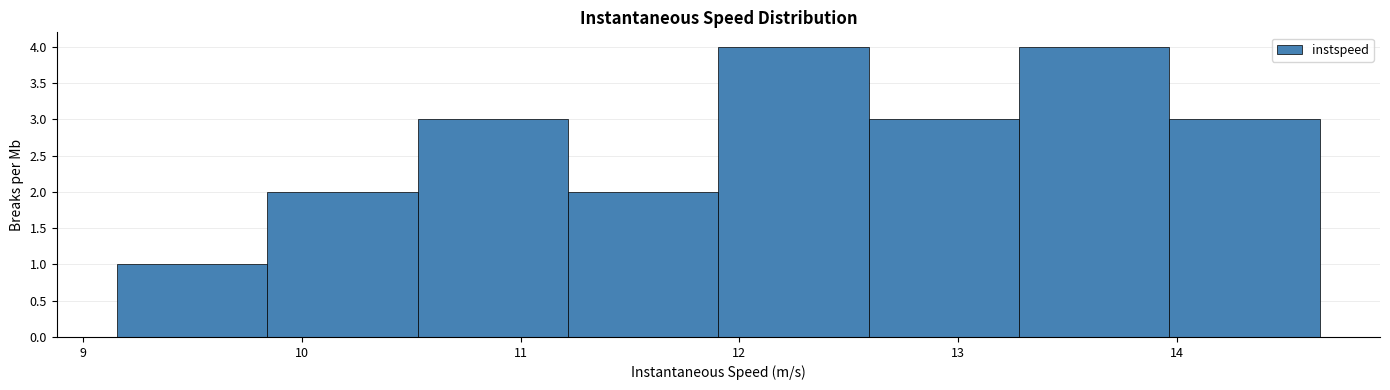

Reading left to right, transcribe this chart: for each bar, give the range it covers on the x-axis and its height. Neither the bar edges nor the heights are printed on the chart, so give them approximately, as read against the axes.

9.2 to 9.8: 1
9.8 to 10.5: 2
10.5 to 11.2: 3
11.2 to 11.9: 2
11.9 to 12.6: 4
12.6 to 13.3: 3
13.3 to 14.0: 4
14.0 to 14.7: 3